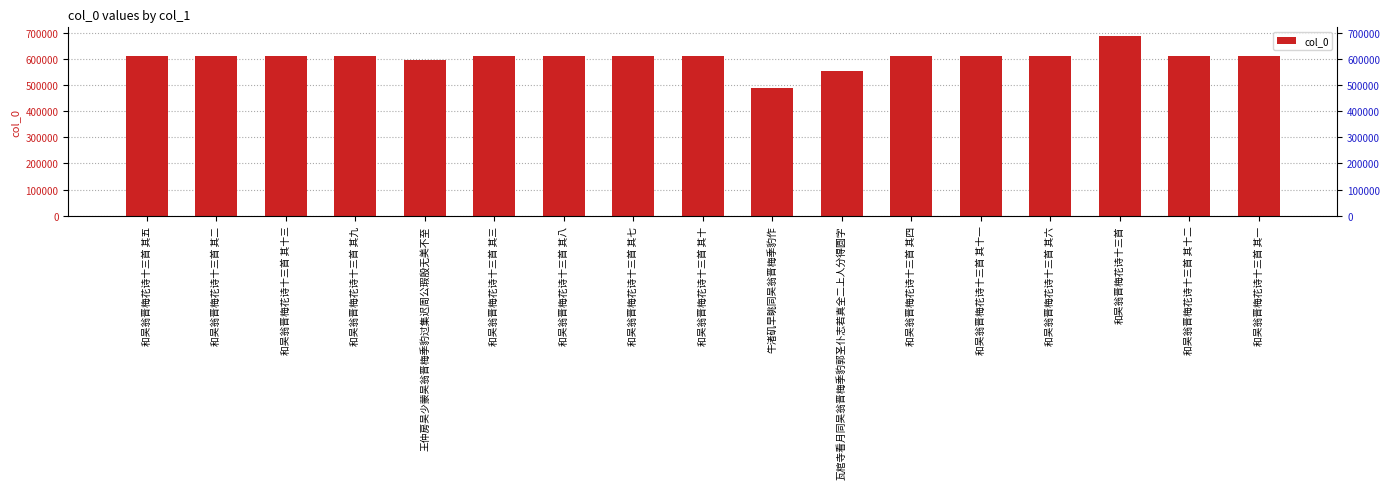

What is the value of the 12th bar from the left?

611750